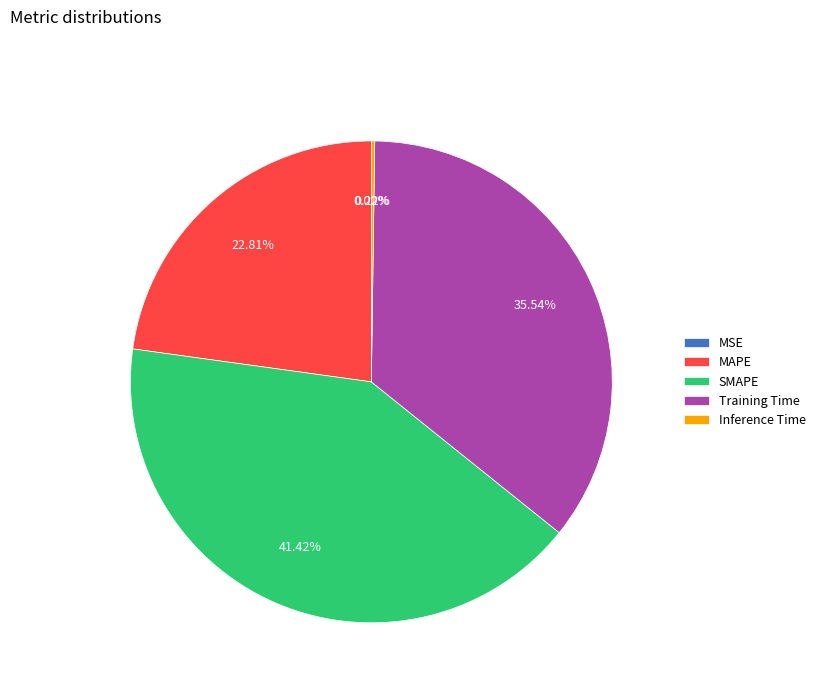

Which category has the biggest portion of the pie?

SMAPE